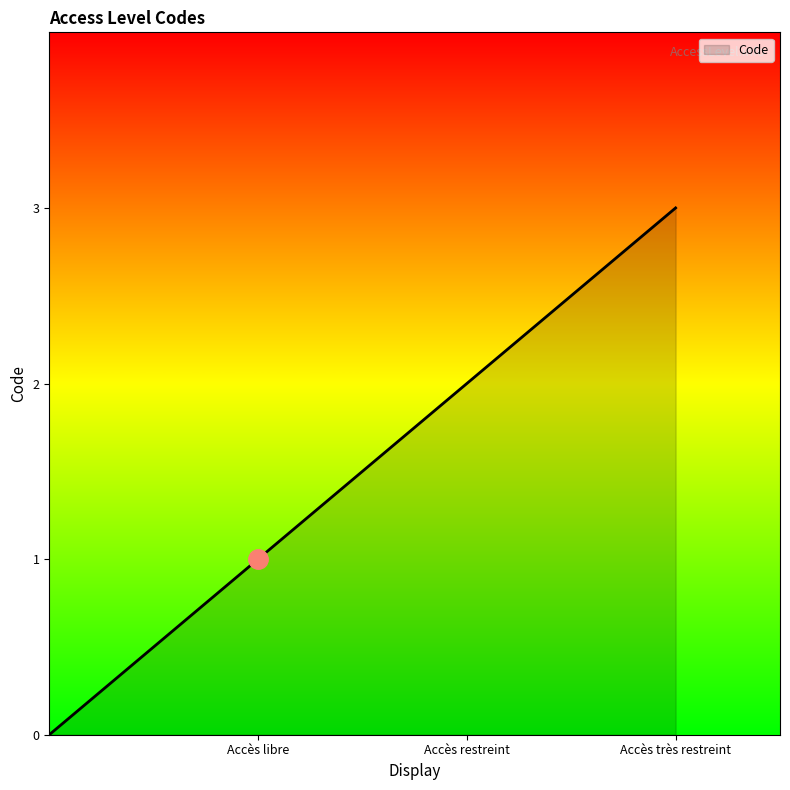

What is the difference between the maximum and second lowest values?

2